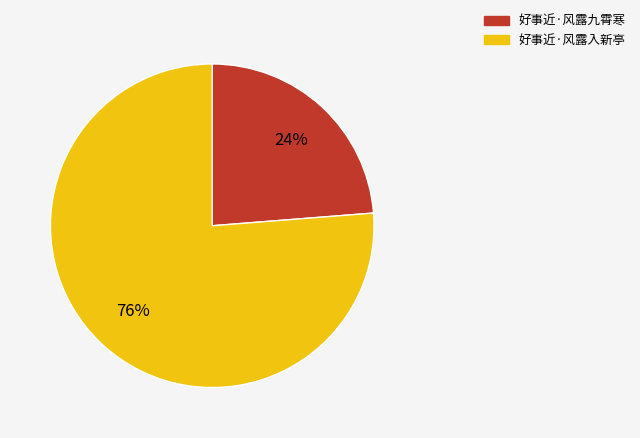

Is it true that 好事近·风露入新亭 is 76% of the pie?

True